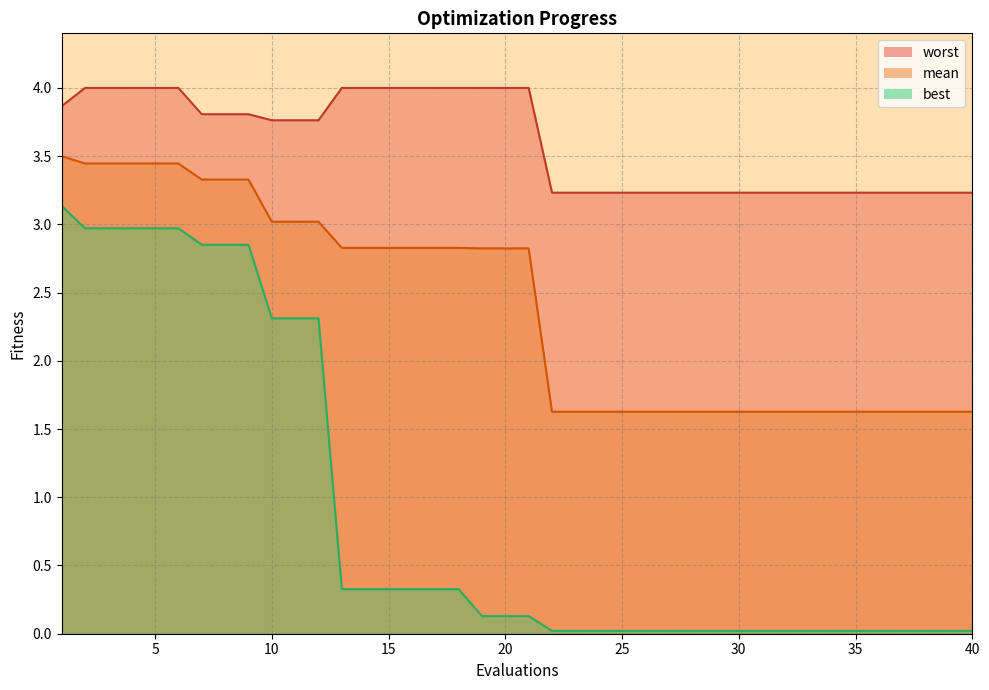

True or false: worst_line and best_line cross at least once.

False